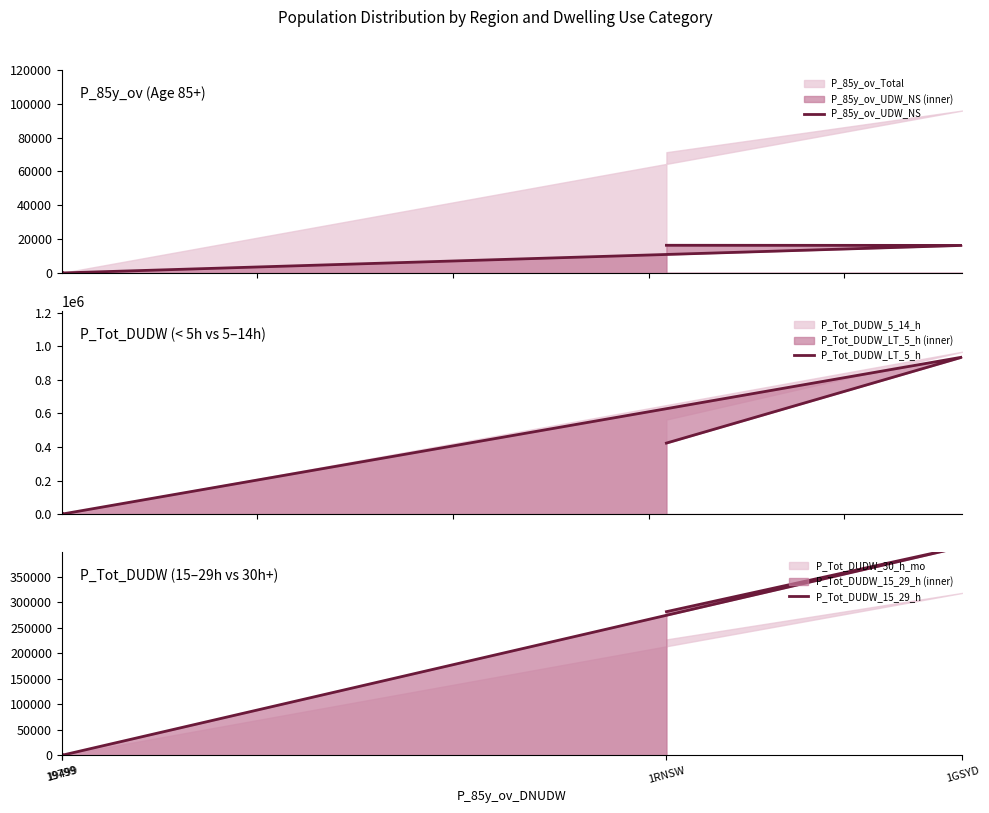

Which series changed the most between 1GSYD and 19499?

P_Tot_DUDW_LT_5_h